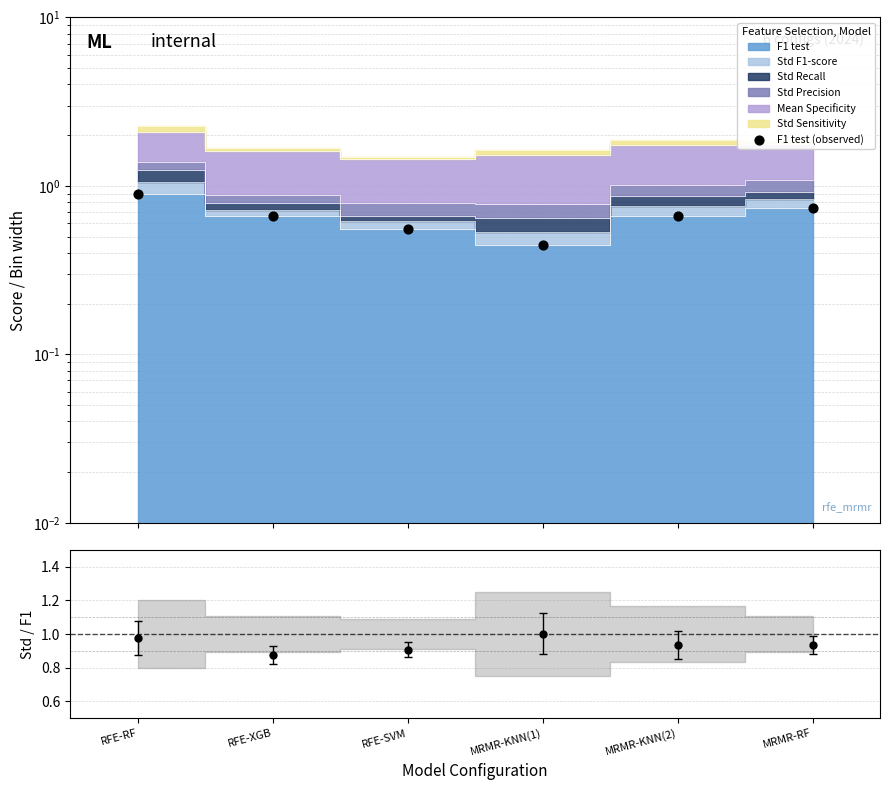

What is the change in value from RFE-RF to MRMR-RF?

-0.2